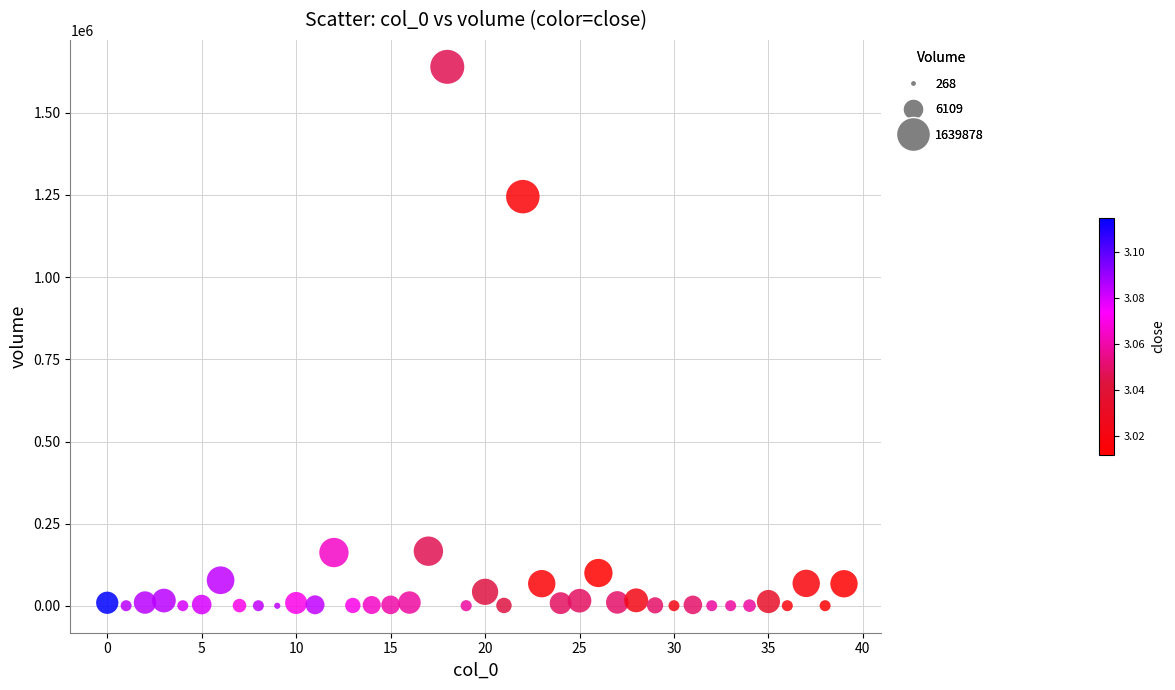

What Y value in the scatter plot is closest to 820073?

1244976.5